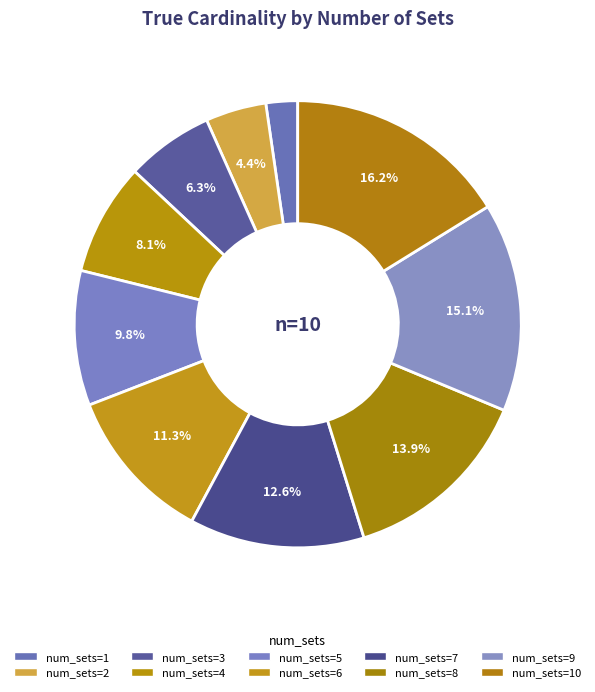

Is there a majority slice in this chart?

No